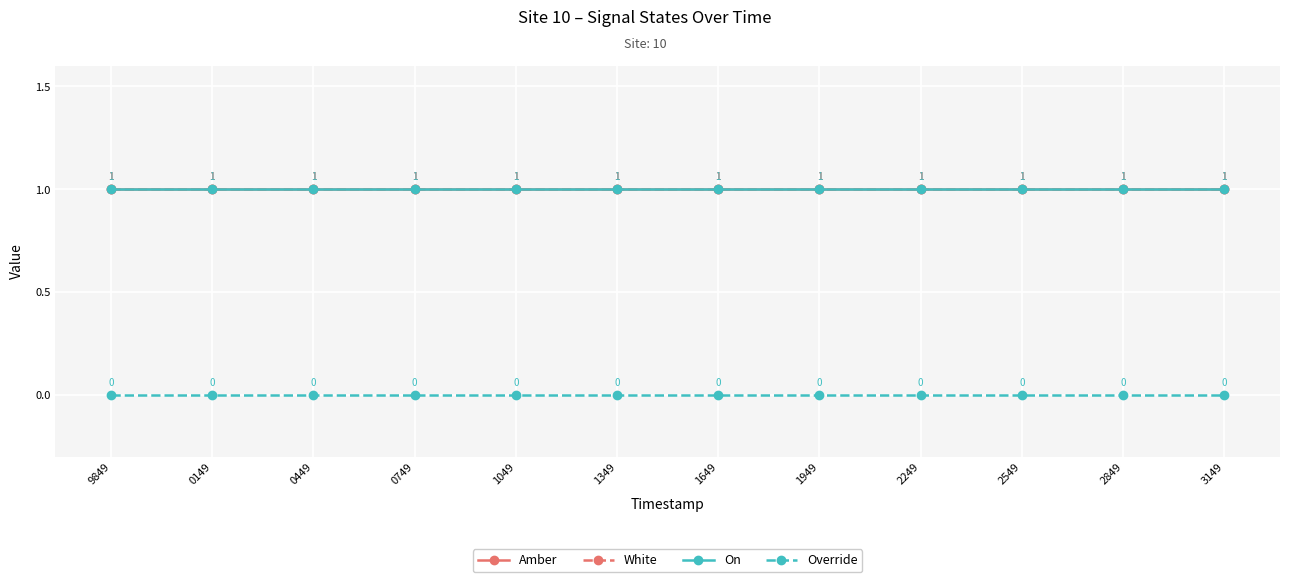

True or false: White and On intersect in this chart.

False